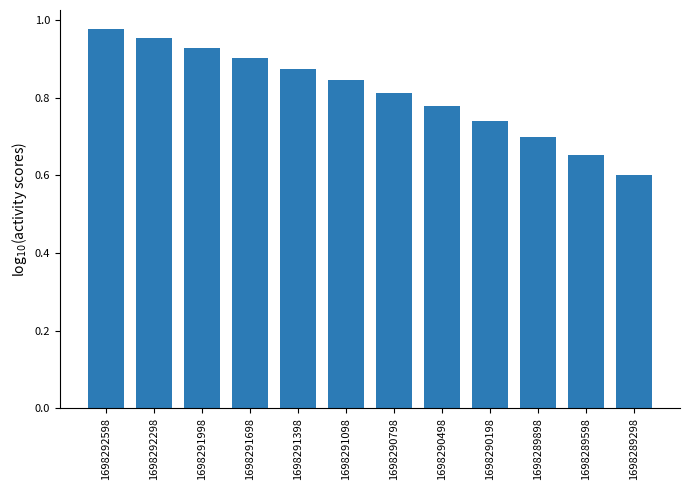

Which has a higher value, 1698290498 or 1698291098?

1698291098